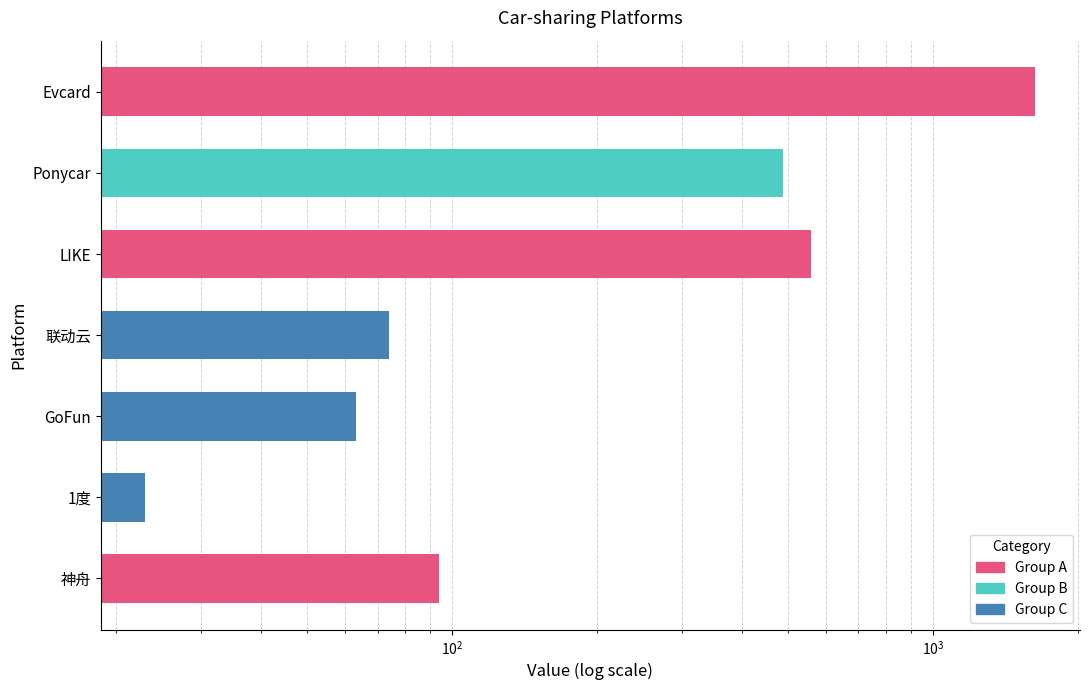

How many data points does each series have?

7